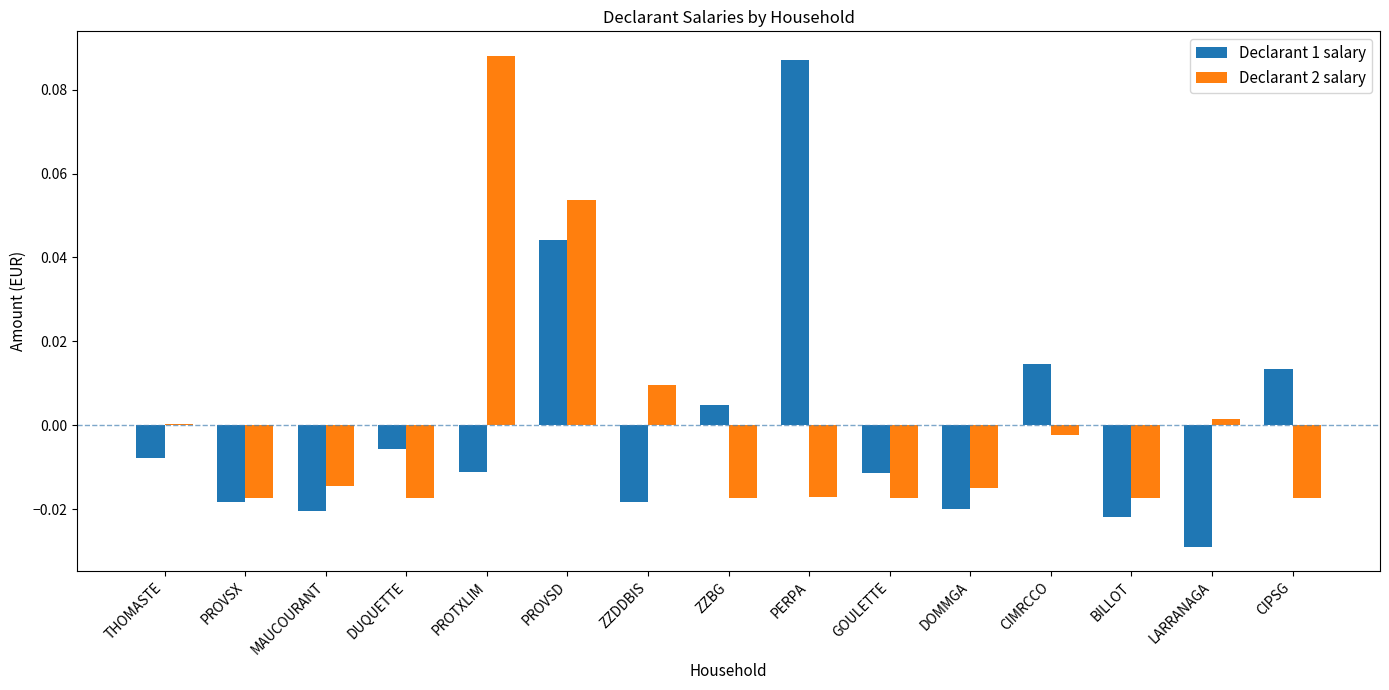

True or false: Declarant 1 salary has a value of 0.0 at CIMRCCO.

True